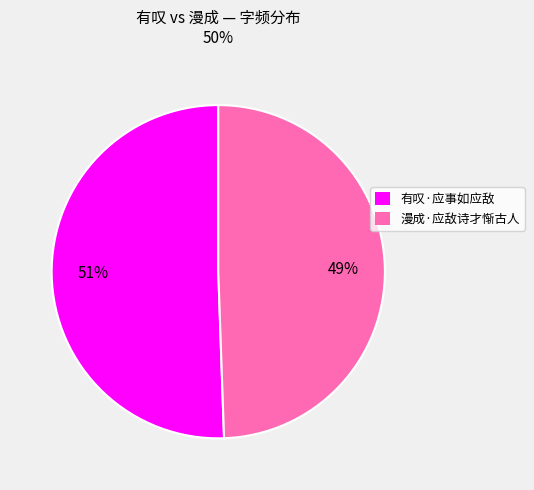

Which has a higher value, 漫成·应敌诗才惭古人 or 有叹·应事如应敌?

有叹·应事如应敌